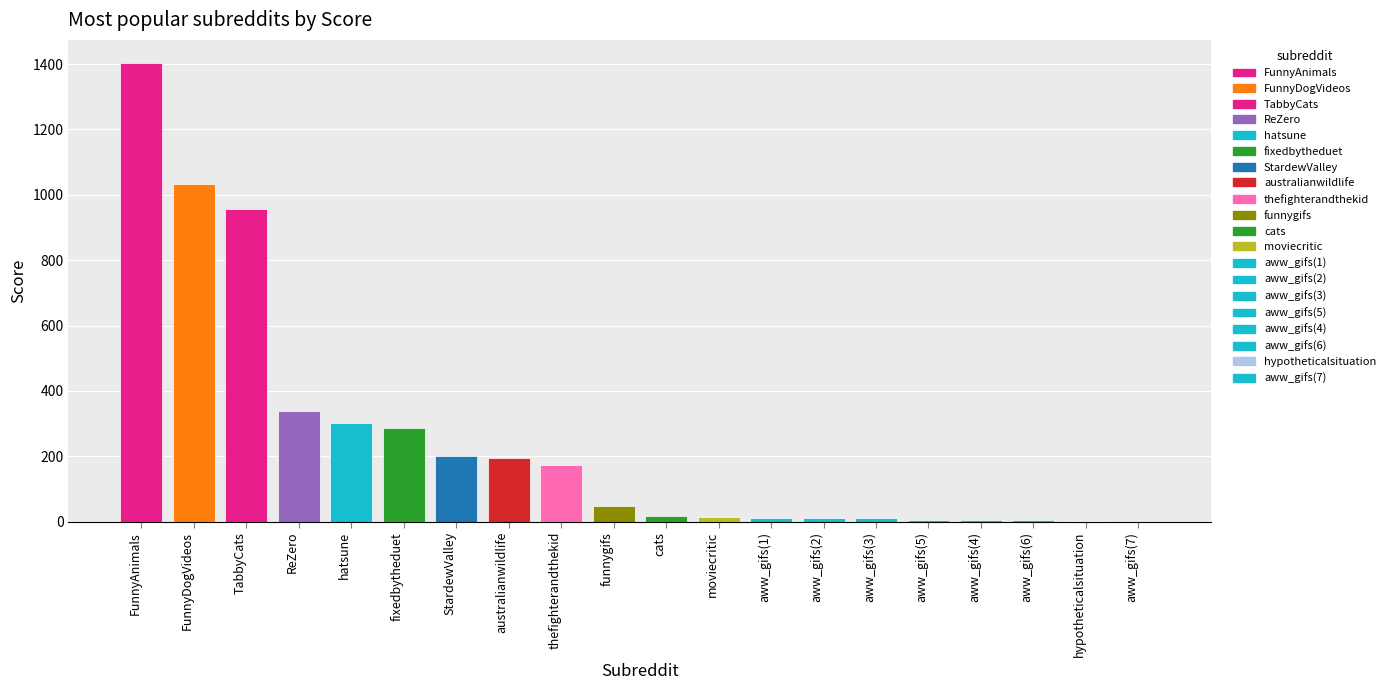

The chart shows a value of 1034 at FunnyDogVideos. True or false?

True